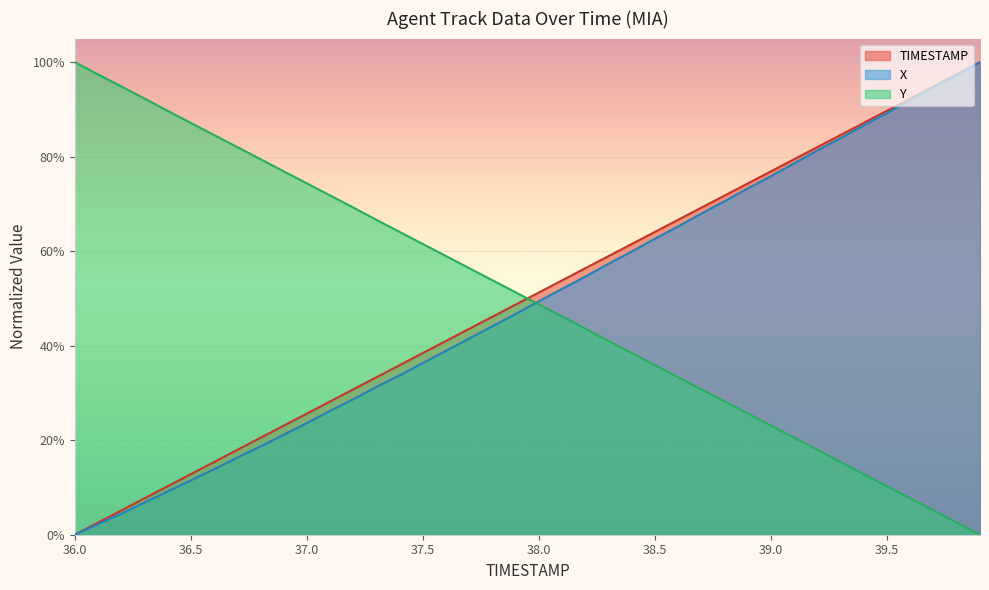

Read the Y value at 38.3.

0.4